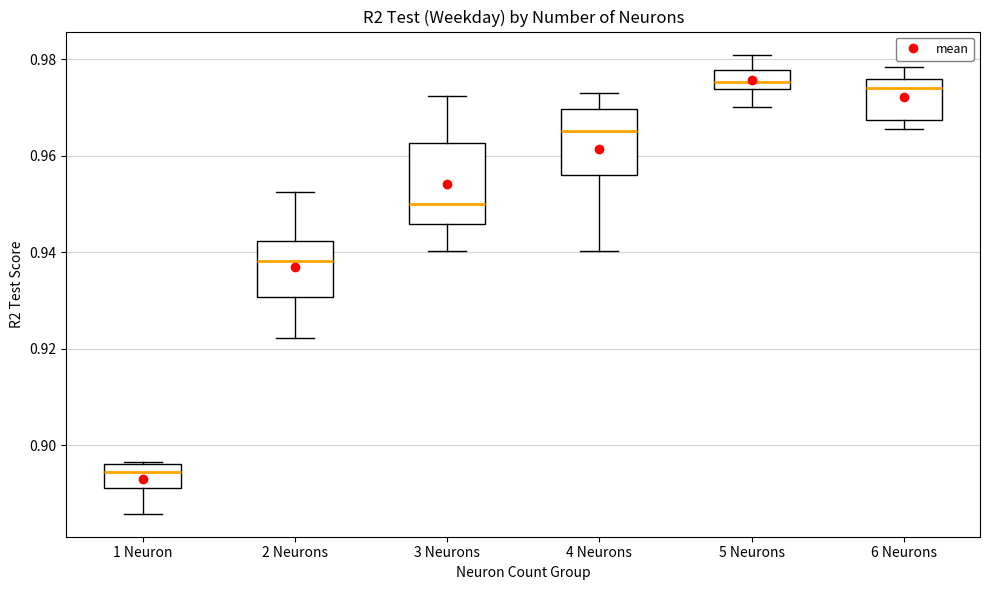

Where is the upper edge of the box for 3 Neurons on the y-axis? The values are not printed on the chart, so give them approximately, as read against the axis.

0.962